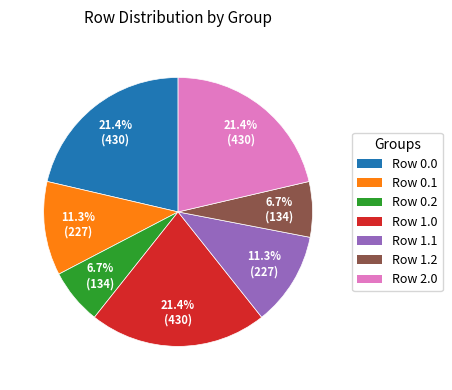

How many slices are in this pie chart?

7